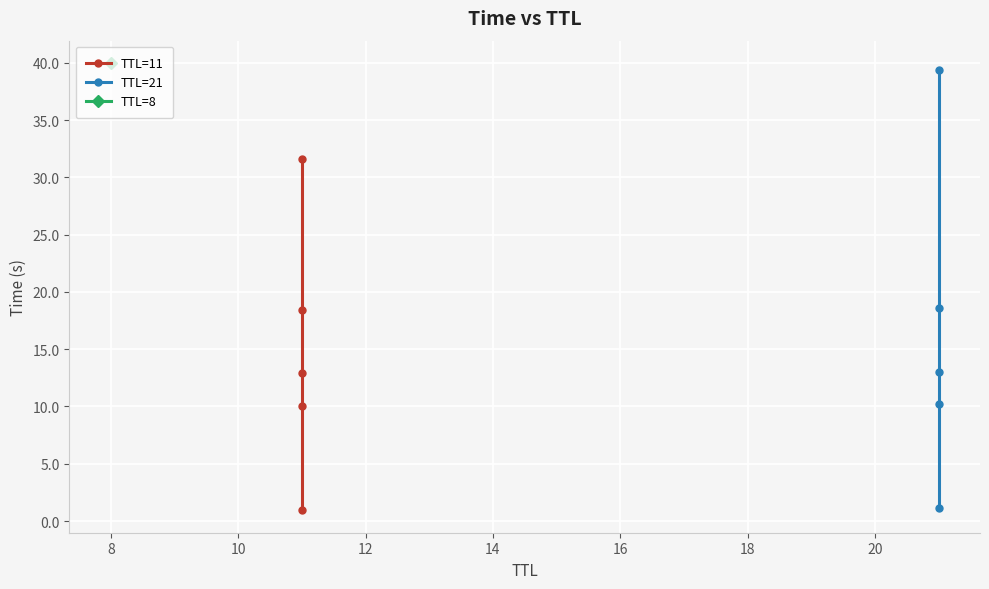

Is the value of TTL=11 at 10 greater than the value of TTL=21 at 12?

No